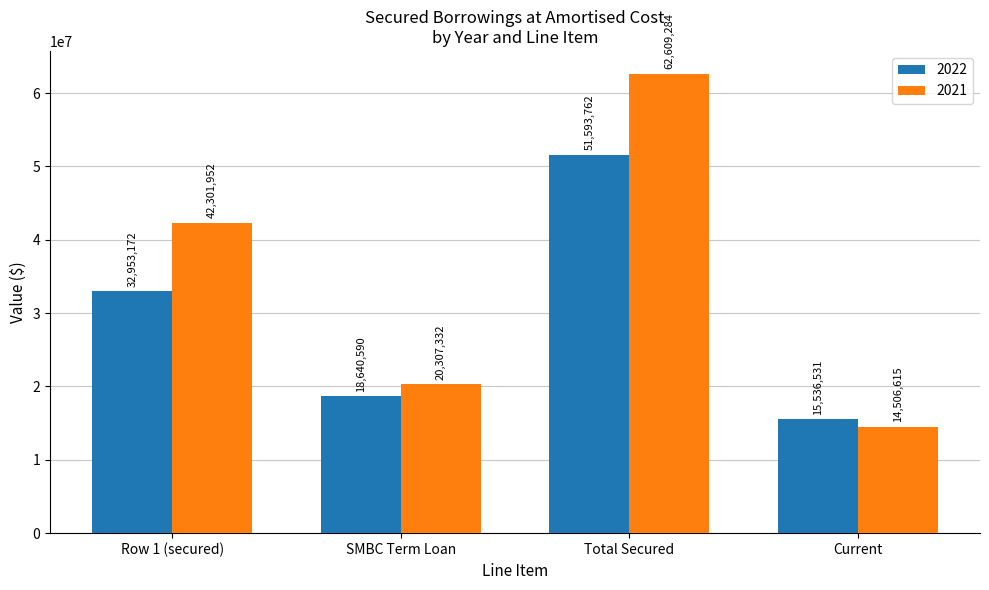

Which label corresponds to the smallest value in the chart?

Current